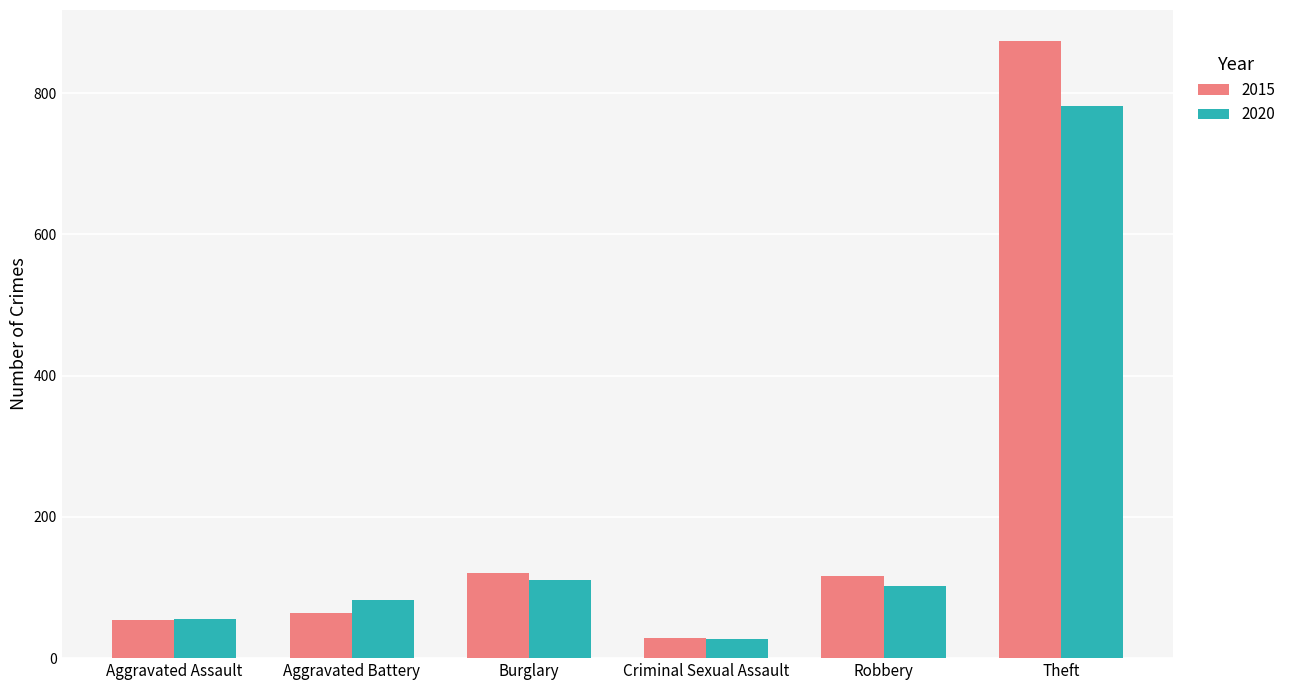

What is the difference between the second highest and second lowest values in the 2020 series?

54